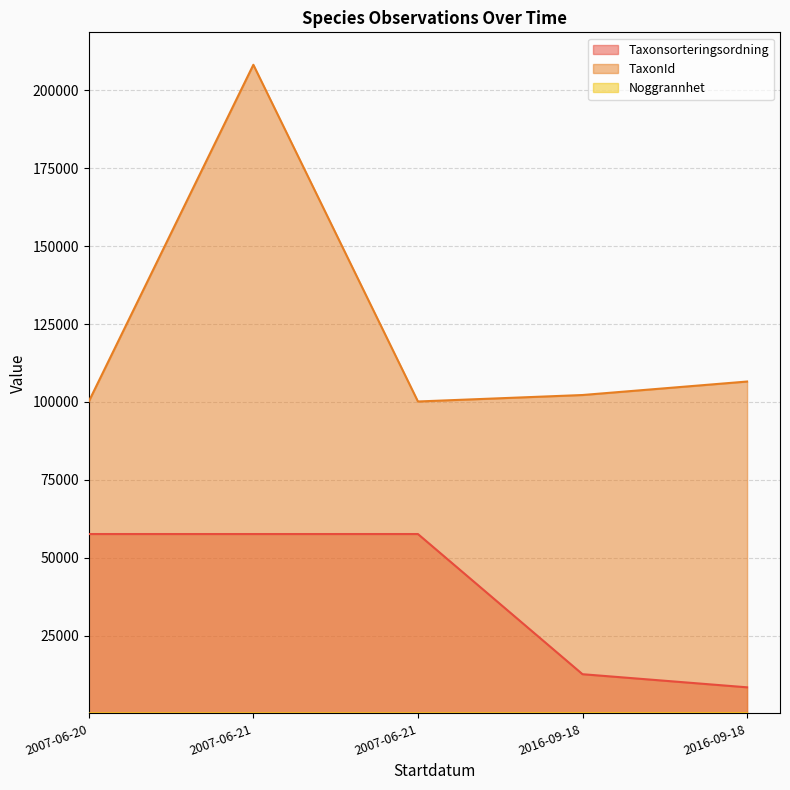

Is the value of TaxonId at 2016-09-18 greater than the value of Noggrannhet at 2016-09-18?

Yes